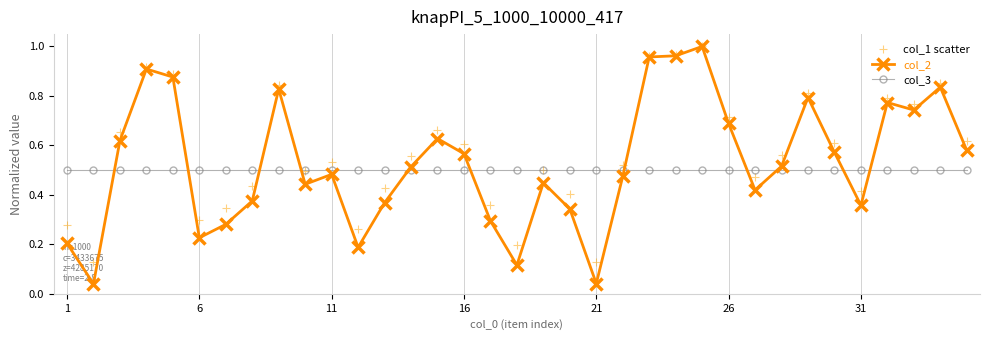

Which series contains the highest Y value?

col_2